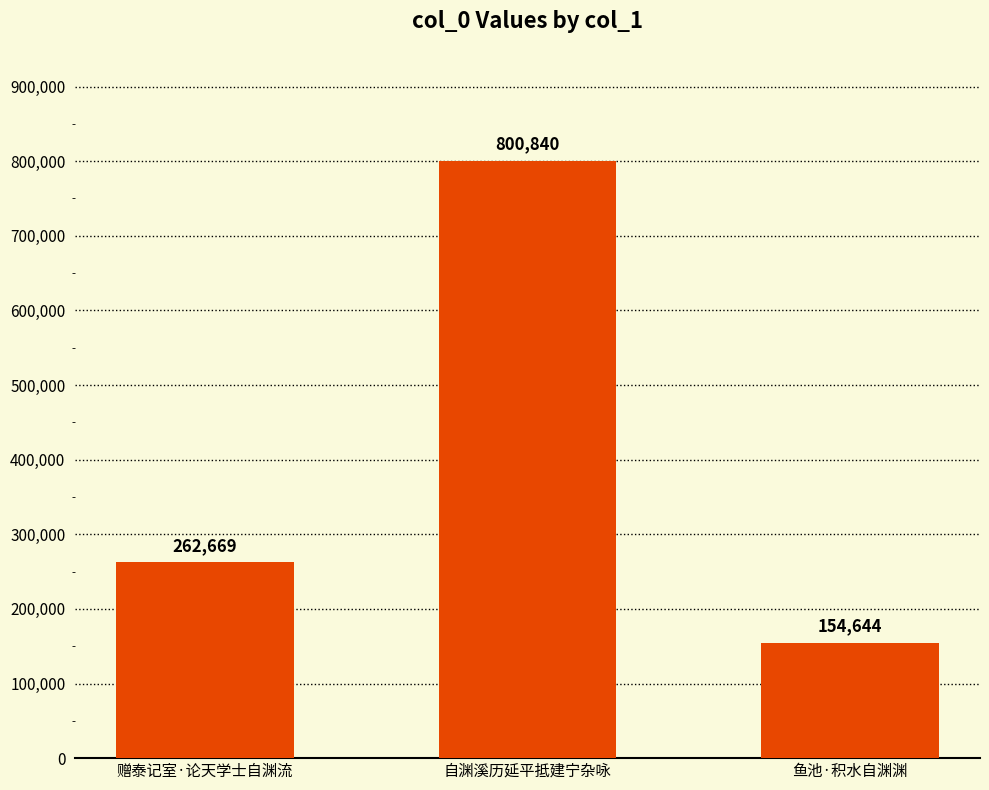

What is the approximate value at 自渊溪历延平抵建宁杂咏, to the nearest 100?

800800